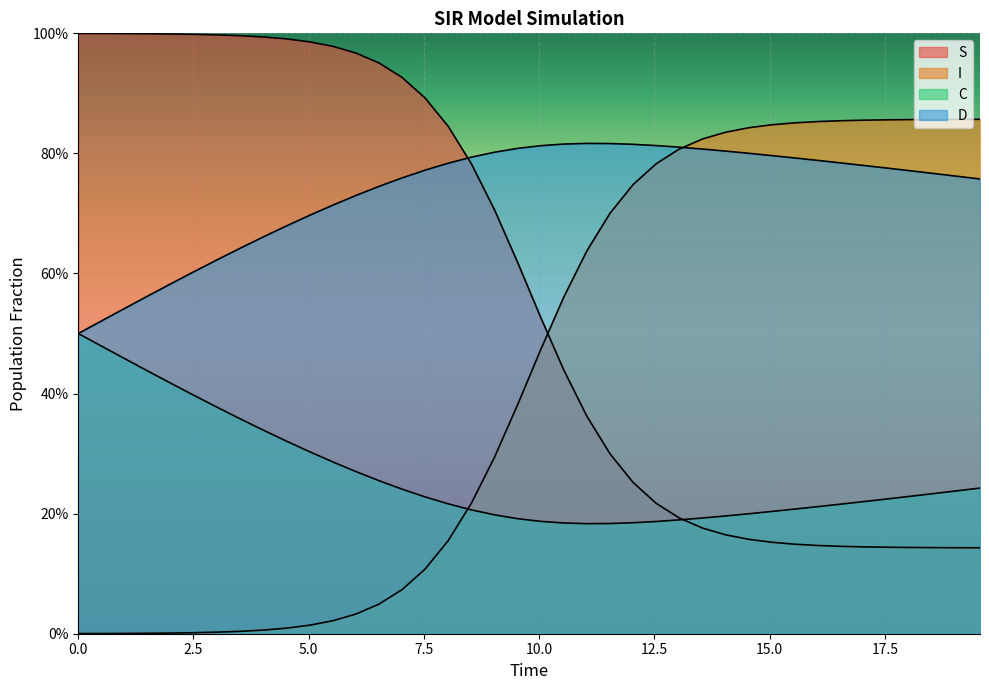

Does the chart display data point markers on the line(s)?

No